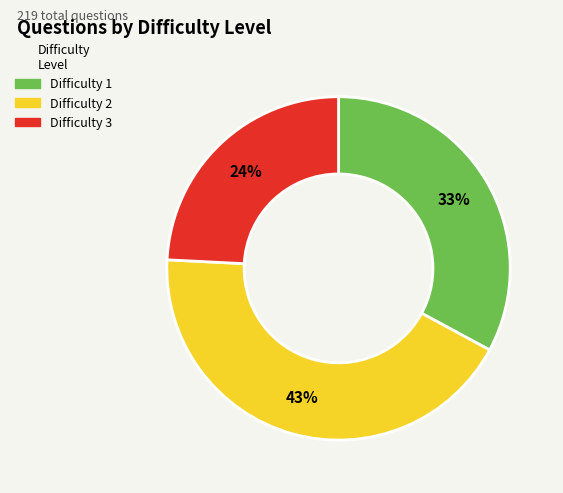

Is it true that Difficulty 2 is 43% of the pie?

True